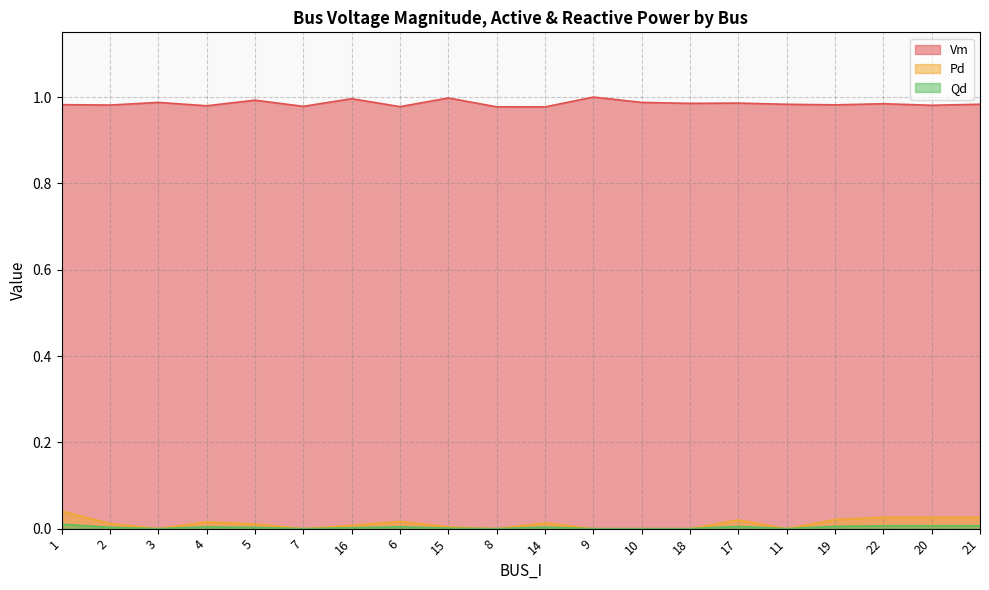

How many interior local valleys does the Pd series have?

4